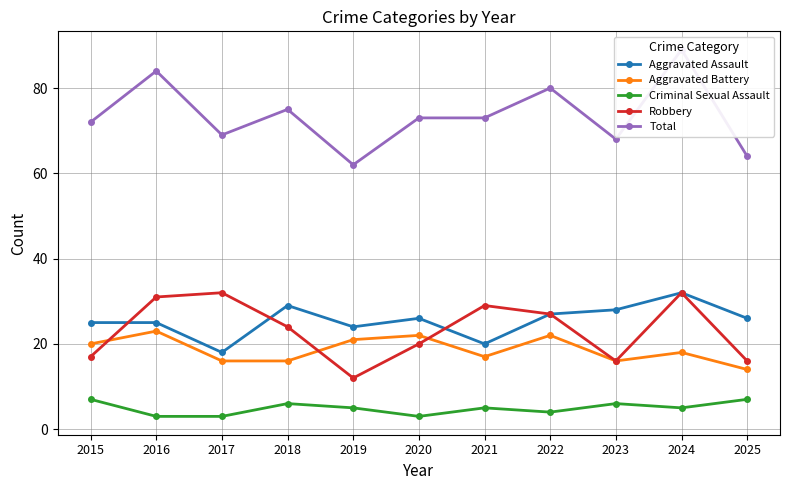

Reading left to right, list all the values displayed in this chart.

Aggravated Assault: 2015=25	2016=25	2017=18	2018=29	2019=24	2020=26	2021=20	2022=27	2023=28	2024=32	2025=26
Aggravated Battery: 2015=20	2016=23	2017=16	2018=16	2019=21	2020=22	2021=17	2022=22	2023=16	2024=18	2025=14
Criminal Sexual Assault: 2015=7	2016=3	2017=3	2018=6	2019=5	2020=3	2021=5	2022=4	2023=6	2024=5	2025=7
Robbery: 2015=17	2016=31	2017=32	2018=24	2019=12	2020=20	2021=29	2022=27	2023=16	2024=32	2025=16
Total: 2015=72	2016=84	2017=69	2018=75	2019=62	2020=73	2021=73	2022=80	2023=68	2024=89	2025=64